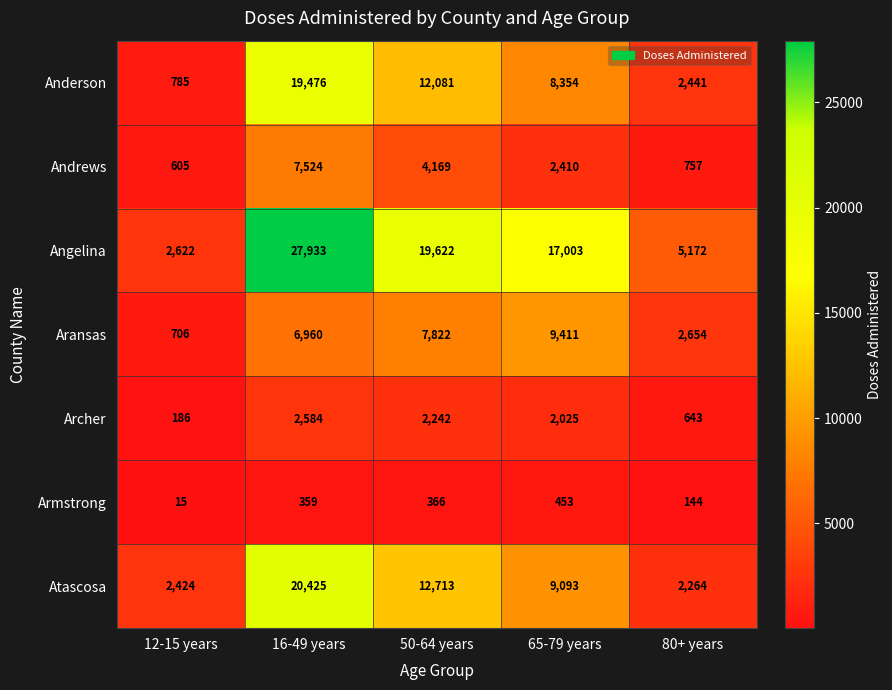

At which label does Anderson first exceed 8354?

16-49 years